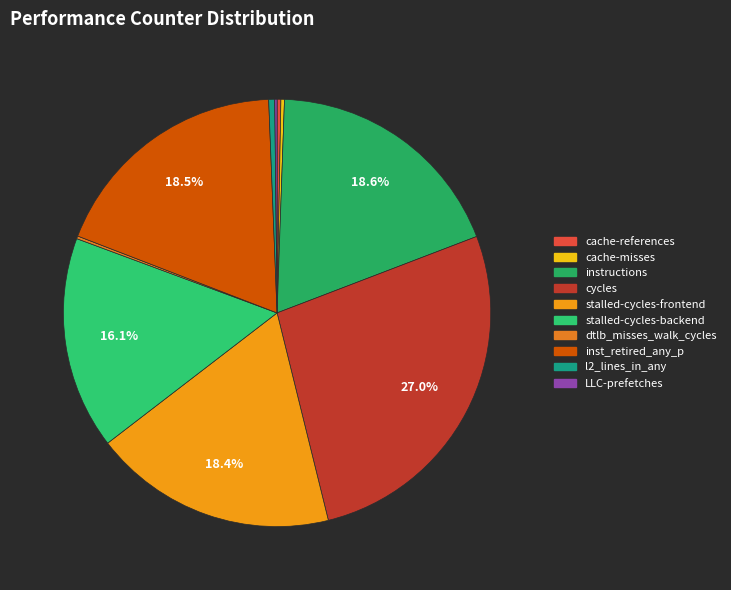

Is the sum of cache-references and cache-misses greater than half?

No